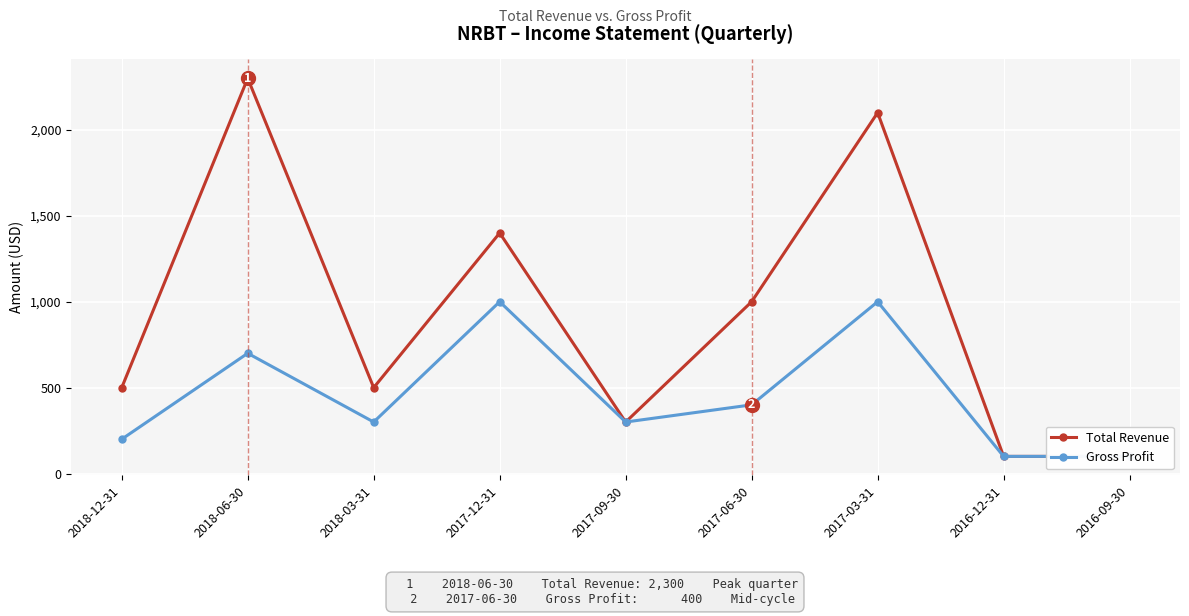

What is the sum of all Gross Profit values?

4100